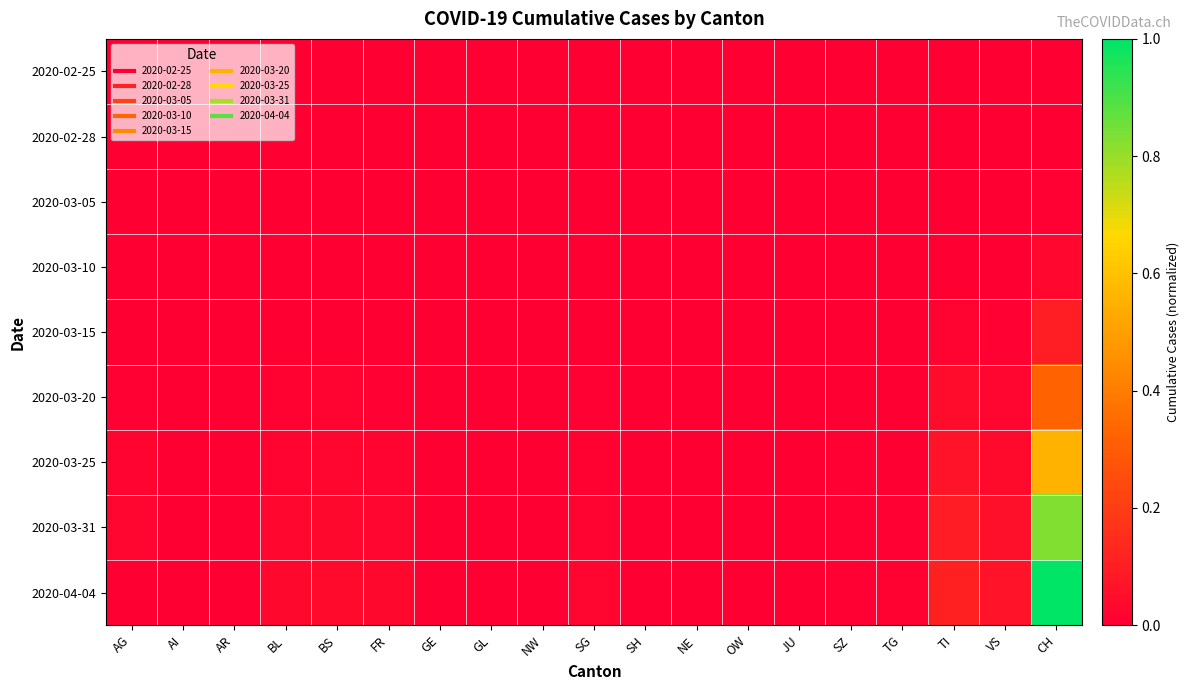

Which series has the widest spread of values?

2020-04-04